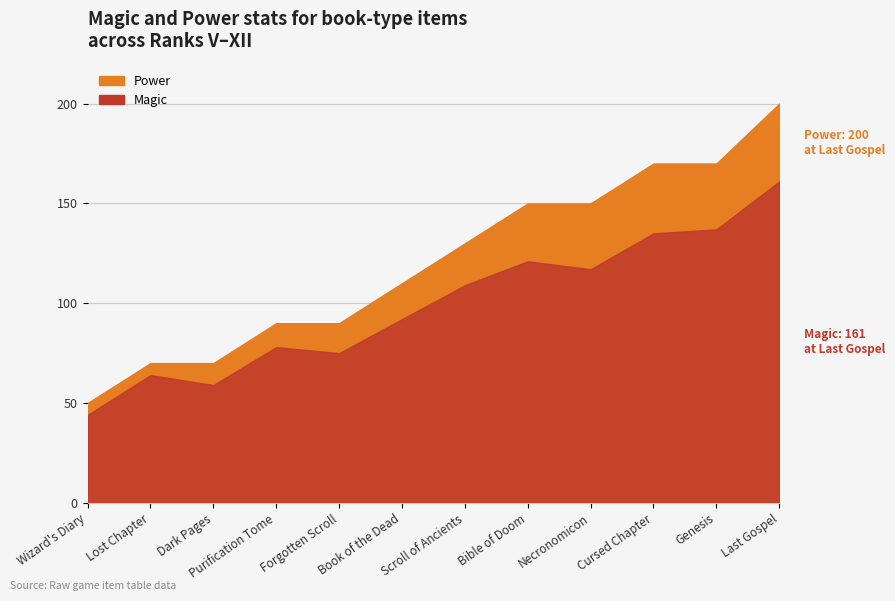

What is the average value of the Power series?

121